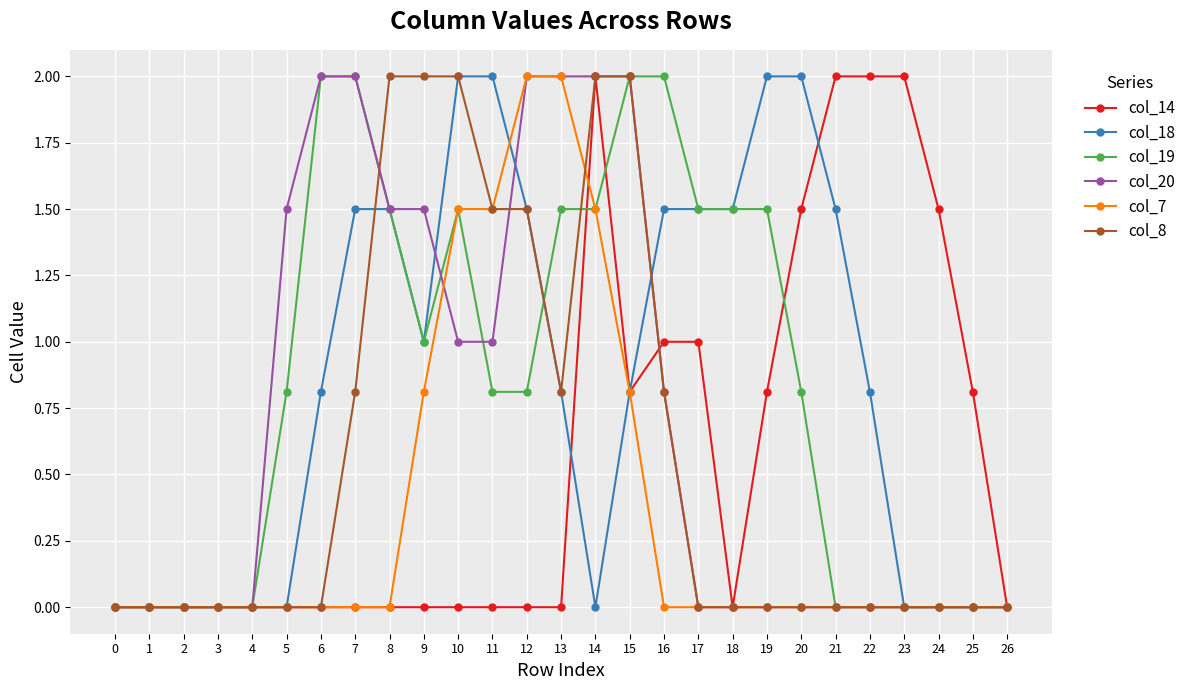

What is the difference between the maximum and second lowest values in the col_20 series?

2.0